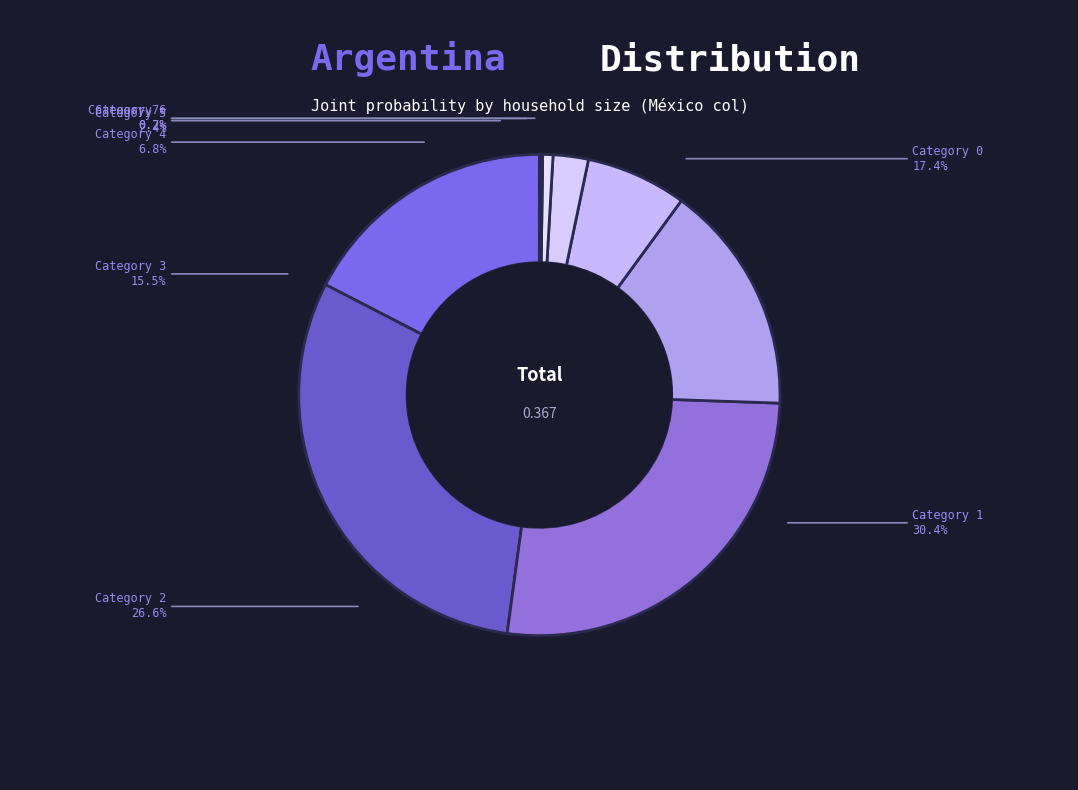

Between 4 and 1, which is larger?

1